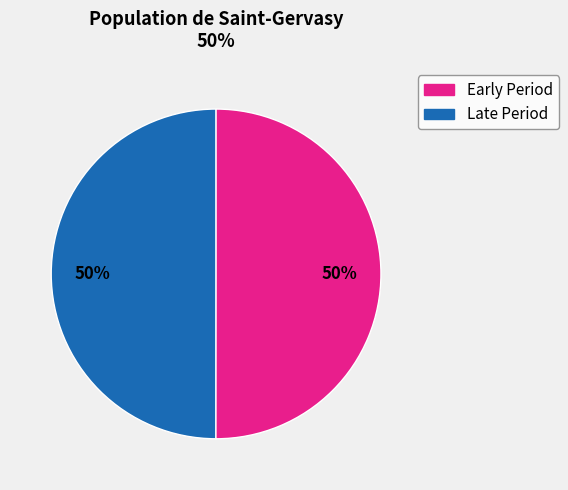

How many segments does this pie chart have?

2